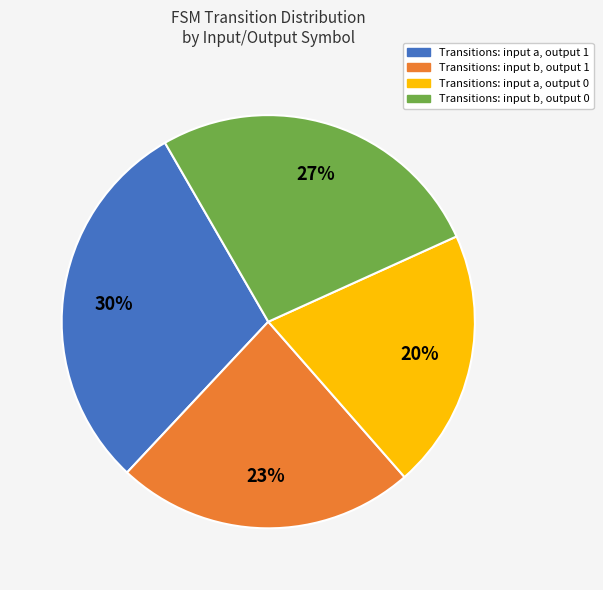

Is there a majority slice in this chart?

No